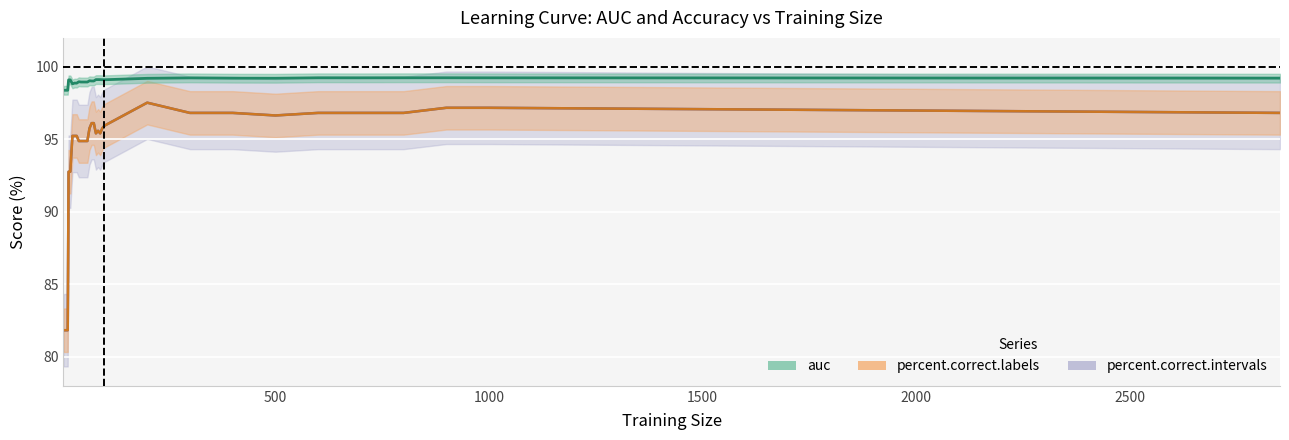

Reading left to right, extract all data points from this chart.

auc: 98.4	98.4	98.4	98.4	98.4	98.4	99.1	99.1	99.1	98.8	98.9	98.9	99.0	99.0	99.0	99.0	99.0	99.0	99.0	99.0	99.1	99.1	99.1	99.1	99.1	99.2	99.2	99.2	99.2	99.2	99.2	99.2	99.2	99.2	99.2
percent.correct.labels: 81.8	81.8	81.8	81.8	81.8	81.8	92.8	92.8	92.8	95.2	95.2	95.2	94.9	94.9	94.9	94.9	94.9	95.8	96.1	96.1	95.4	95.6	95.4	95.8	95.9	97.5	96.8	96.8	96.6	96.8	96.8	96.8	97.2	97.2	96.8
percent.correct.intervals: 81.8	81.8	81.8	81.8	81.8	81.8	92.8	92.8	92.8	95.2	95.2	95.2	94.9	94.9	94.9	94.9	94.9	95.8	96.1	96.1	95.4	95.6	95.4	95.8	95.9	97.5	96.8	96.8	96.6	96.8	96.8	96.8	97.2	97.2	96.8